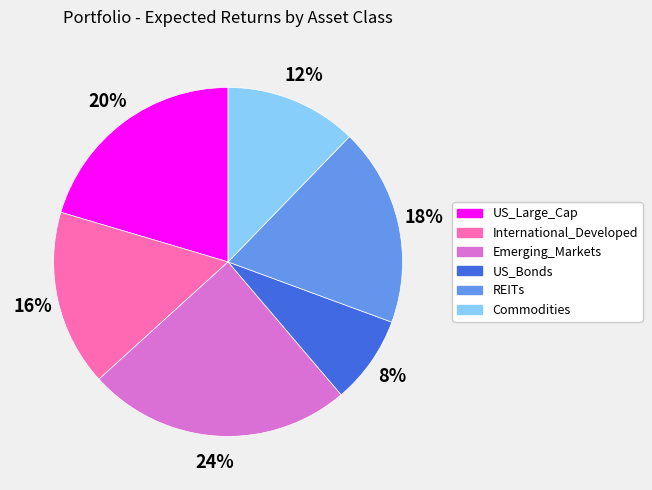

Combined, do US_Large_Cap and Commodities account for over 50%?

No